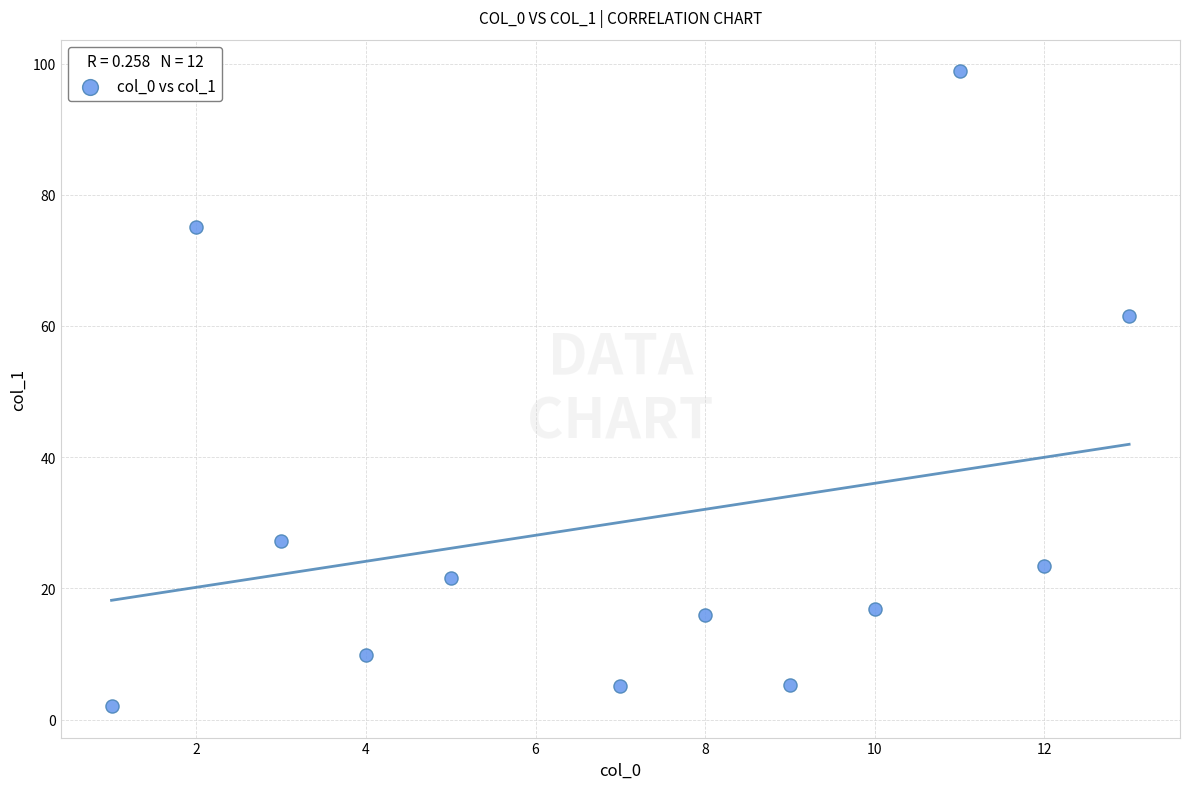

What is the average Y value?

30.2